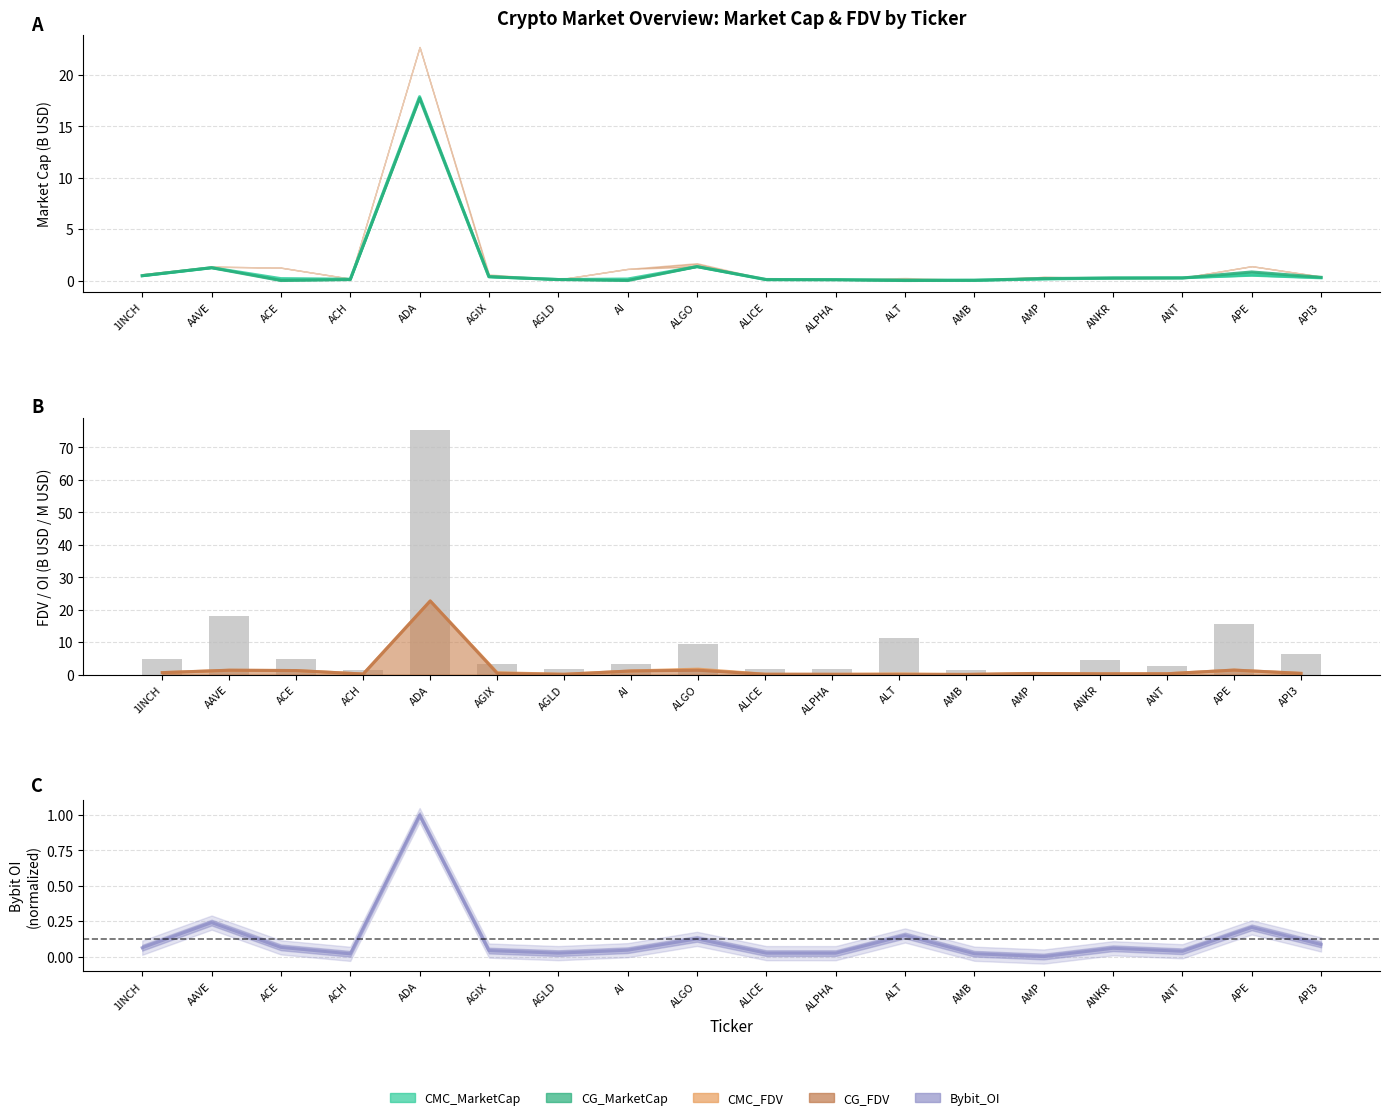

Rank the categories by value from highest to lowest.

ADA, AAVE, APE, ALT, ALGO, API3, ACE, 1INCH, ANKR, AI, AGIX, ANT, AGLD, ALICE, ALPHA, AMB, ACH, AMP